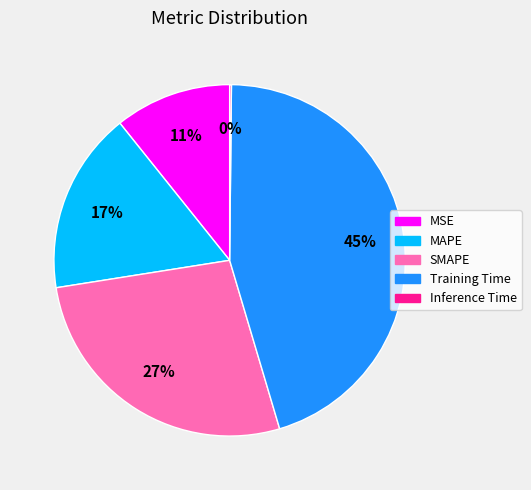

Is it true that MAPE is 17% of the pie?

True